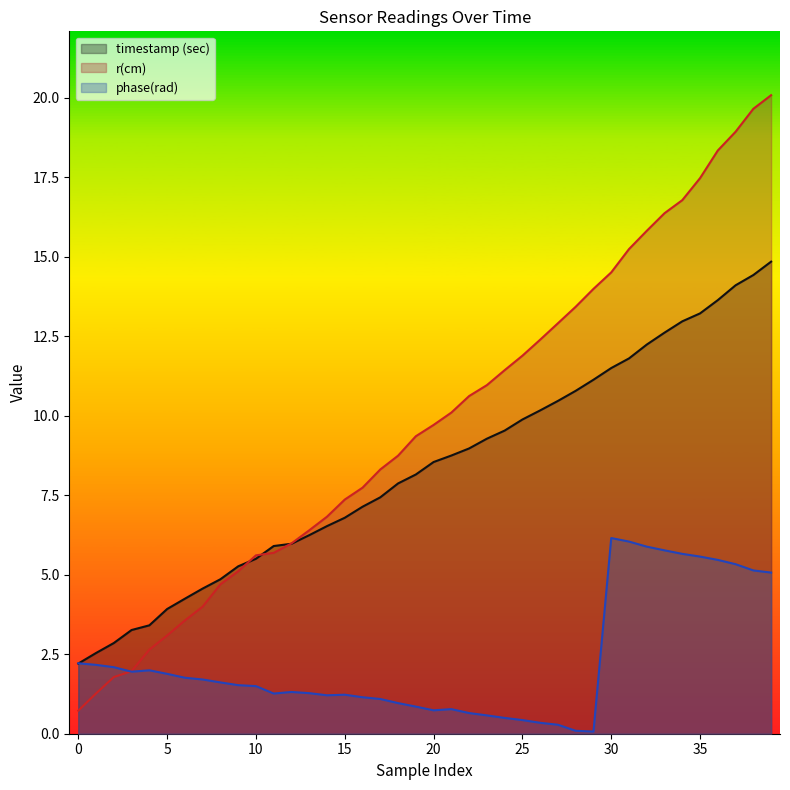

What is the difference between the maximum and minimum values in the r(cm) series?

19.4